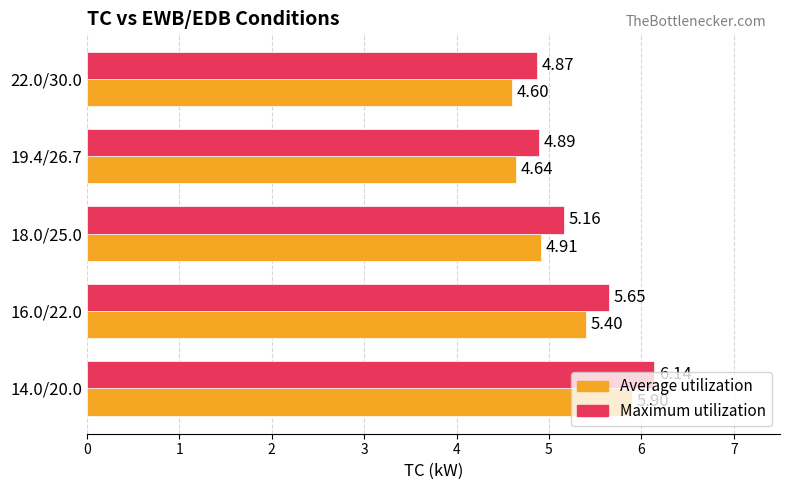

Between 14.0/20.0 and 19.4/26.7, which series saw the biggest shift?

Average utilization